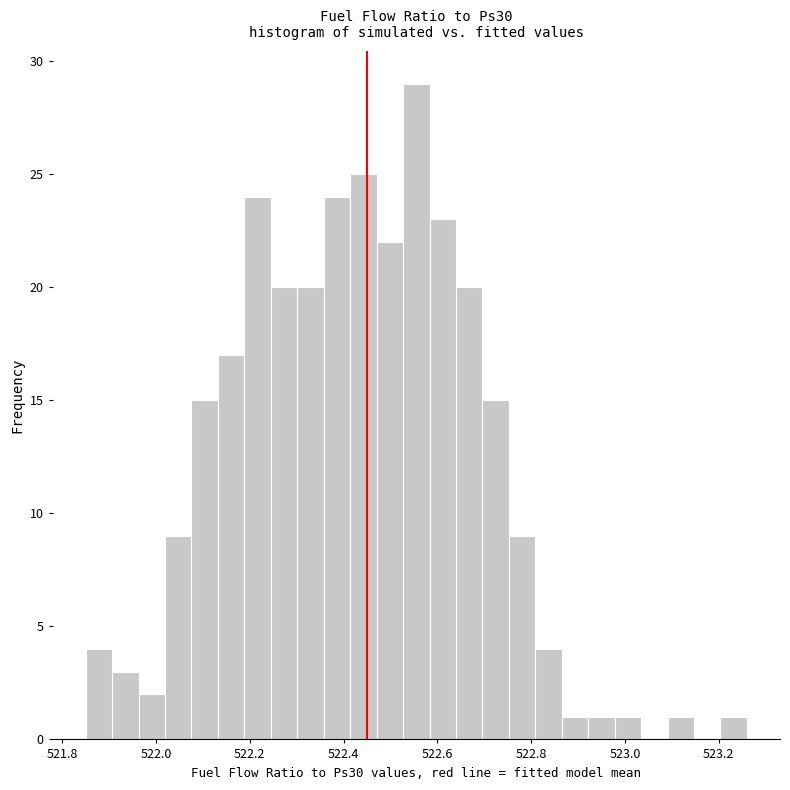

Read against the x-axis, roughly where is the centre of the tallest bar?

522.56